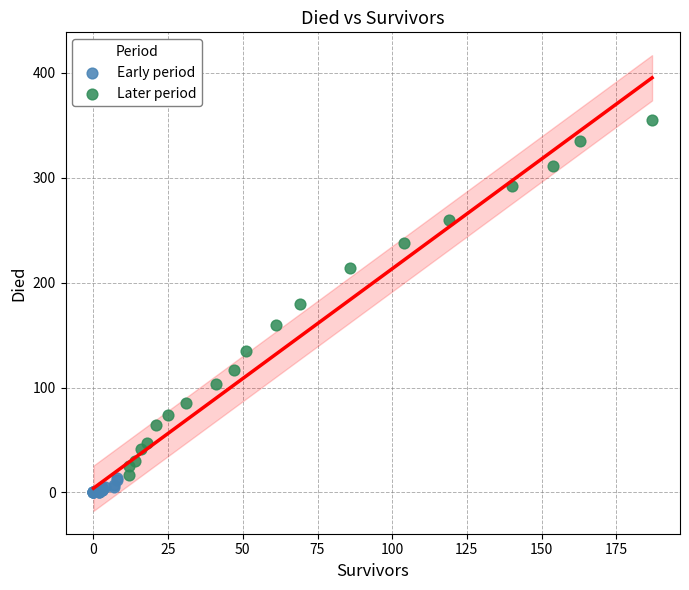

Which series contains the highest Y value?

Later period